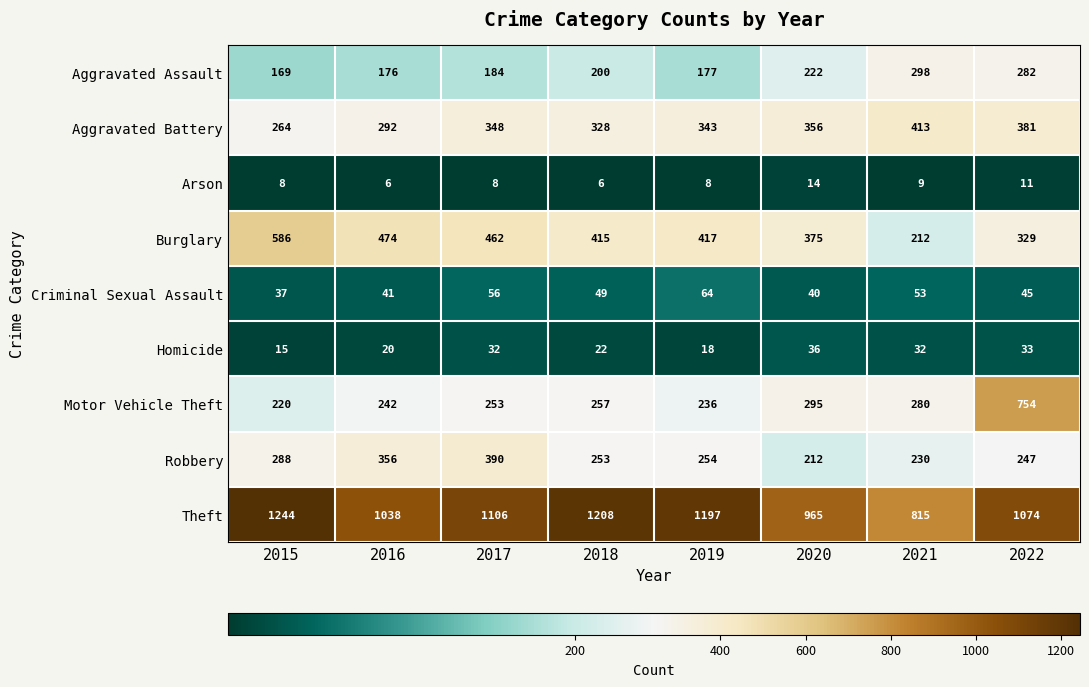

How many data points in Arson are less than 8?

2